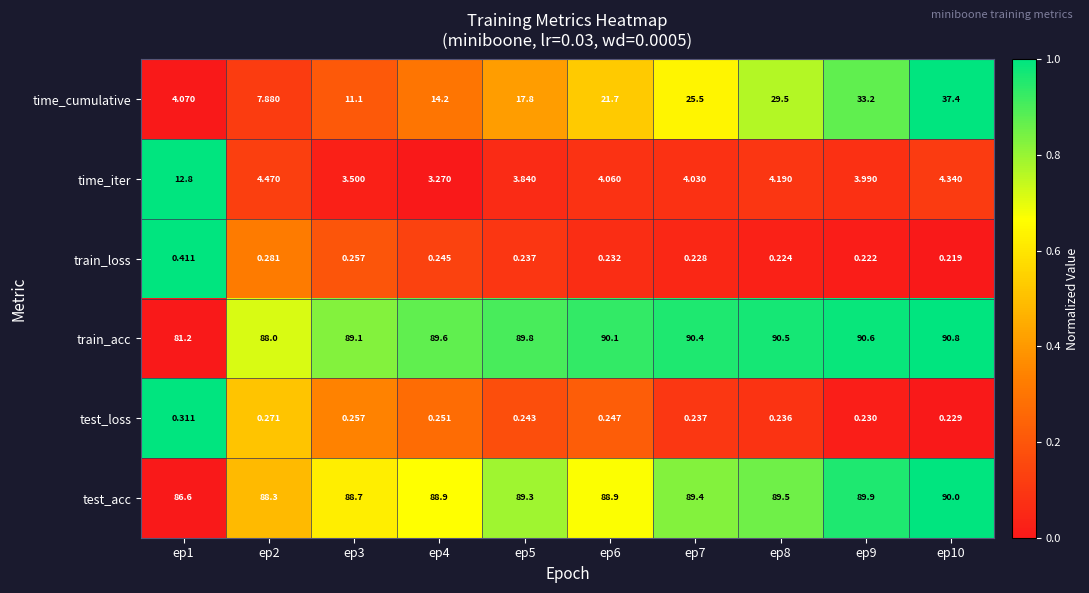

Which series changed the most between ep4 and ep7?

time_cumulative